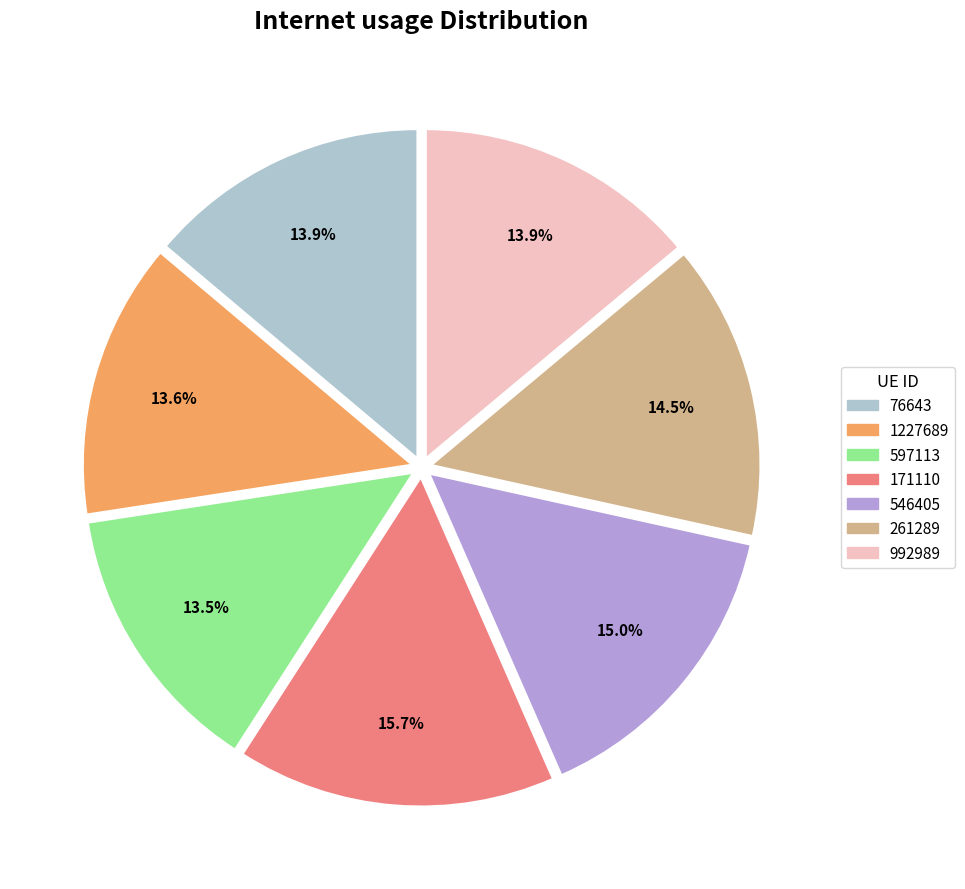

Is the sum of 171110 and 1227689 greater than half?

No